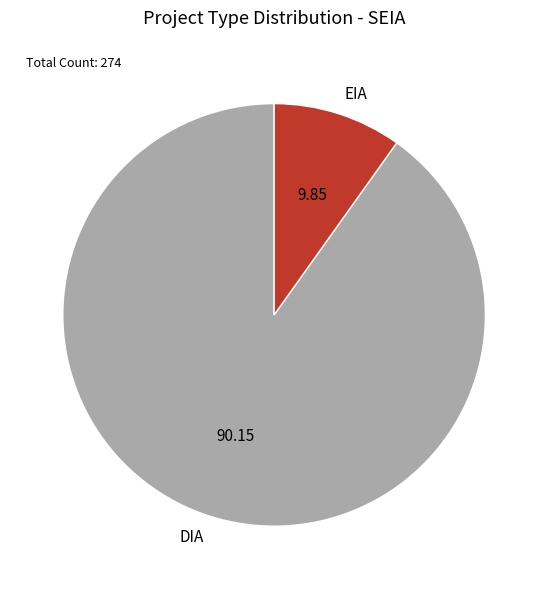

What is the majority slice?

DIA